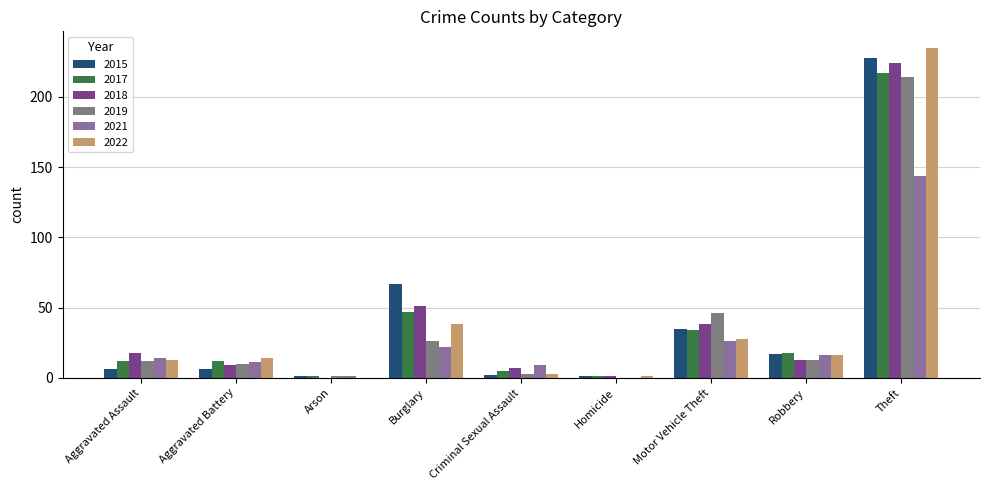

How many distinct data groups are displayed?

6